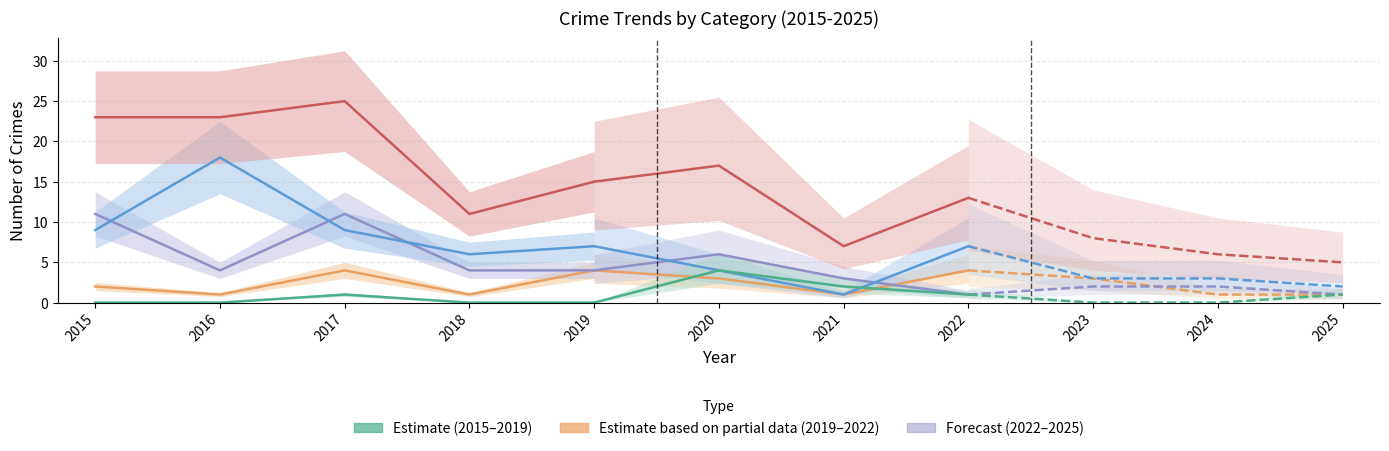

Which category has the lowest value across all series?

2015